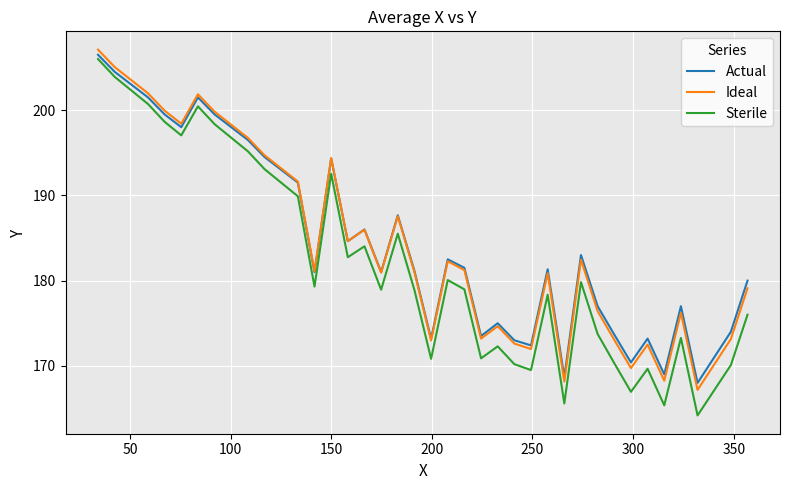

Which series has the widest spread of values?

Sterile